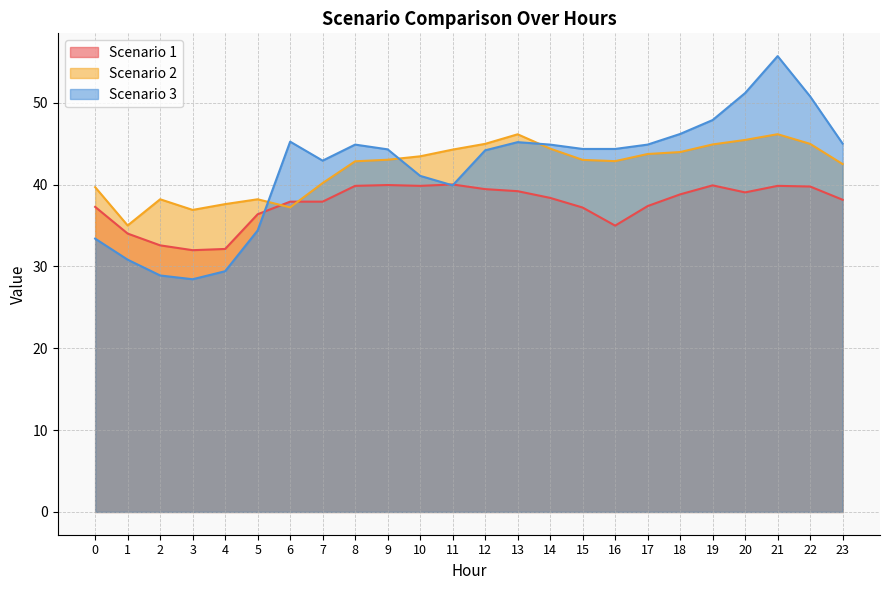

What is the sum of all Scenario 2 values?

1009.6